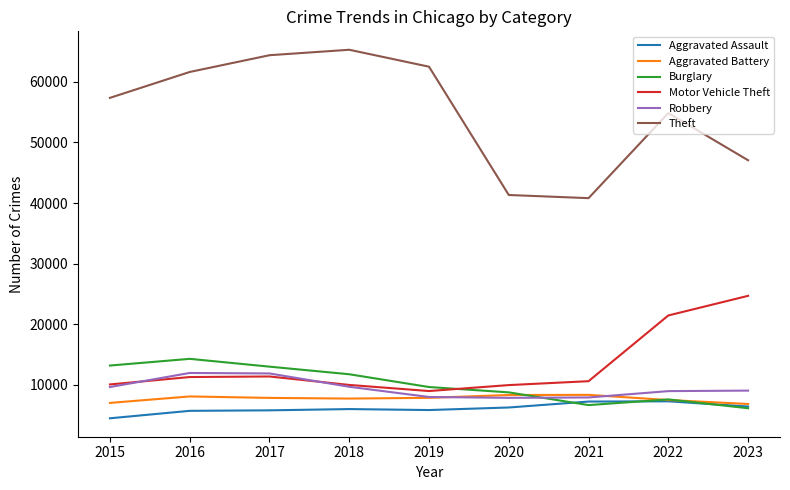

What is the sum of all Aggravated Battery values?

69544